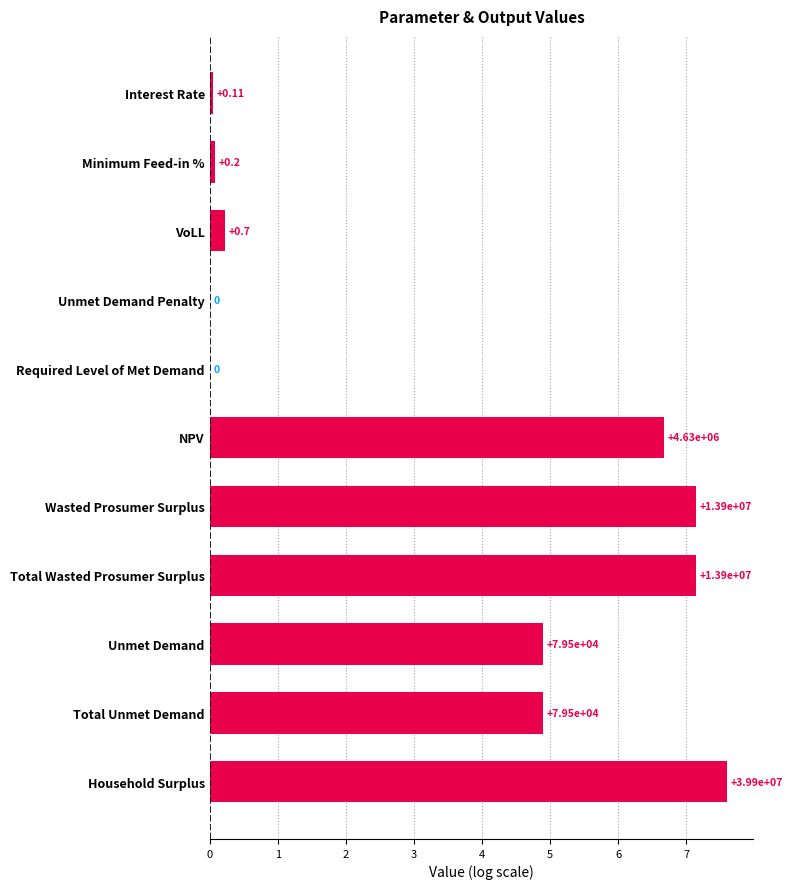

List the labels in order of value, largest first.

Household Surplus, Wasted Prosumer Surplus, Total Wasted Prosumer Surplus, NPV, Unmet Demand, Total Unmet Demand, VoLL, Minimum Feed-in %, Interest Rate, Unmet Demand Penalty, Required Level of Met Demand